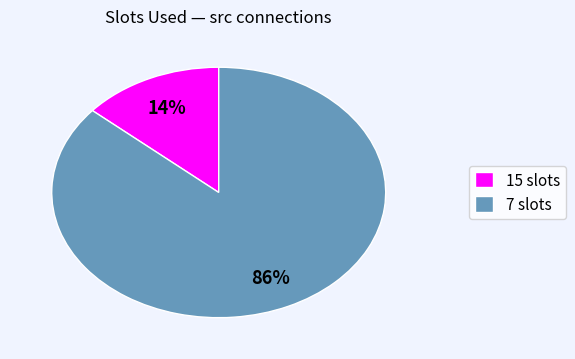

Combined, do 7 slots and 15 slots account for over 50%?

Yes